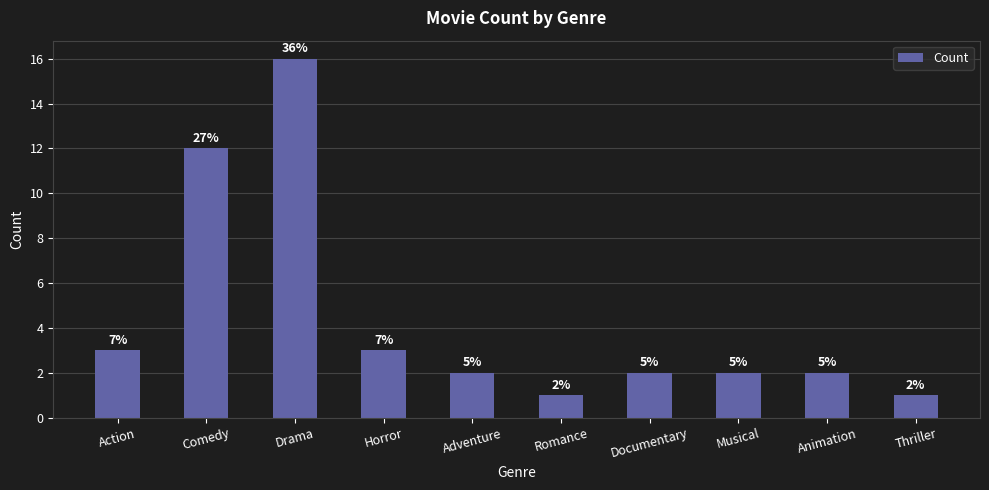

How many bars are there in total?

10